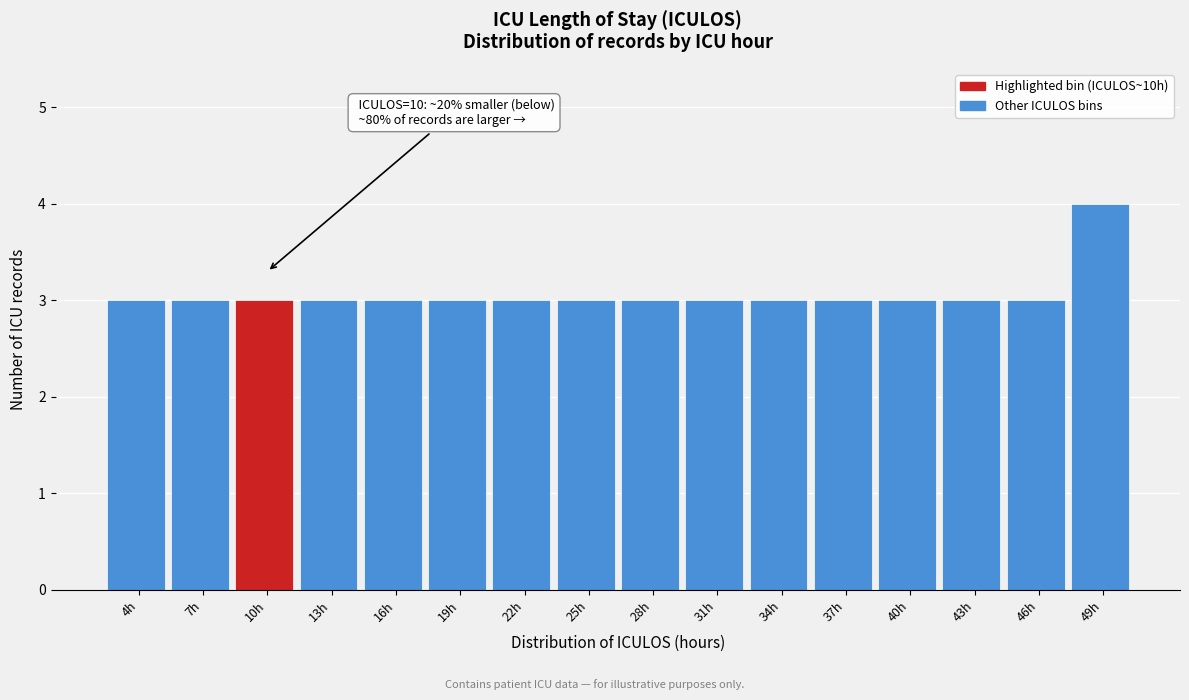

Reading left to right, transcribe all the data shown in this chart.

3	3	3	3	3	3	3	3	3	3	3	3	3	3	3	4